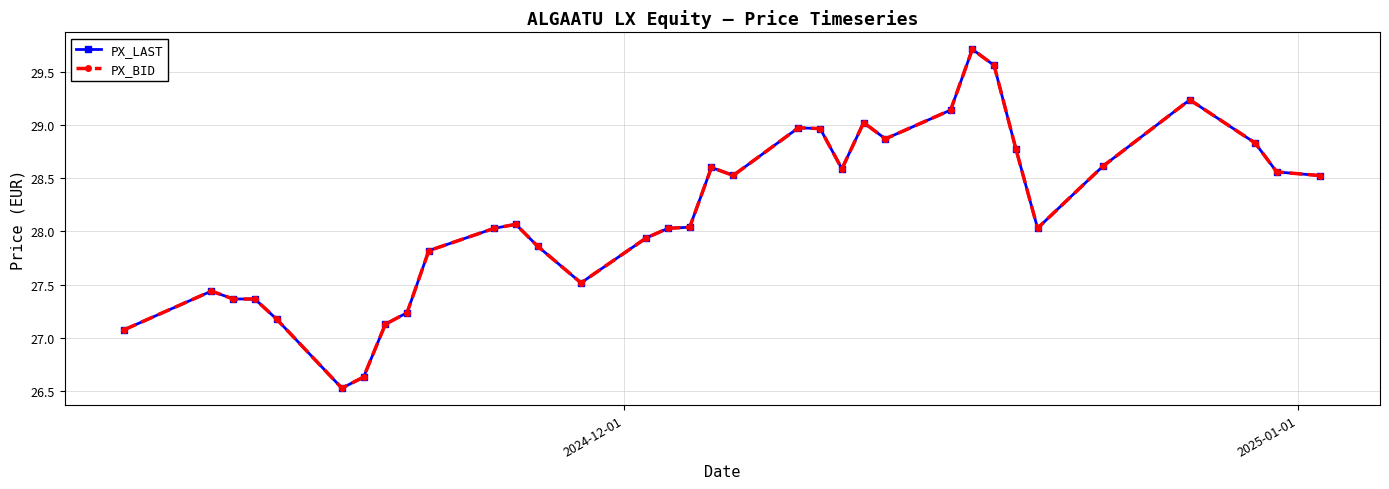

Does the chart display data point markers on the line(s)?

Yes